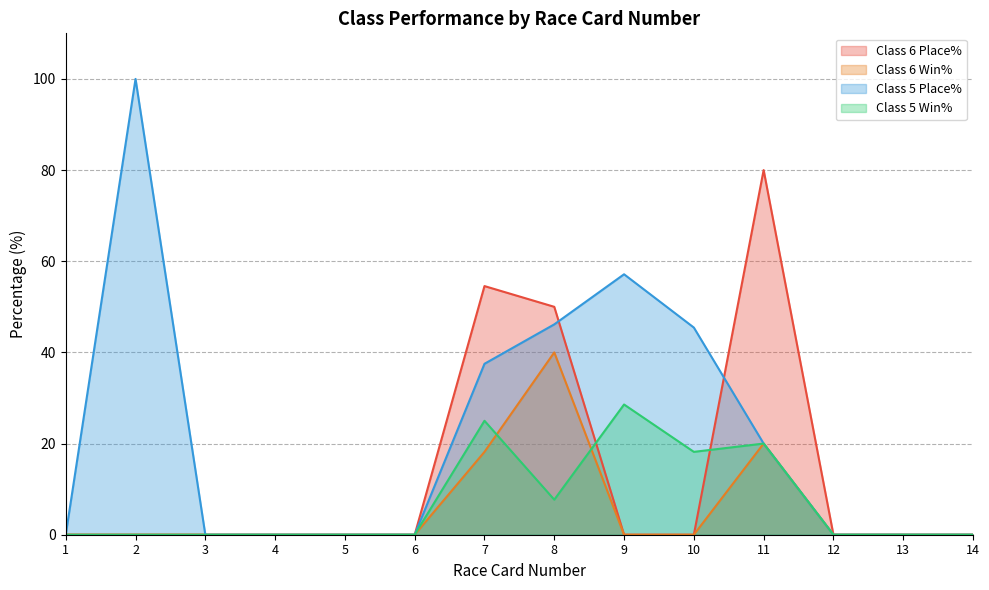

At which category is the sum across all series the highest?

8